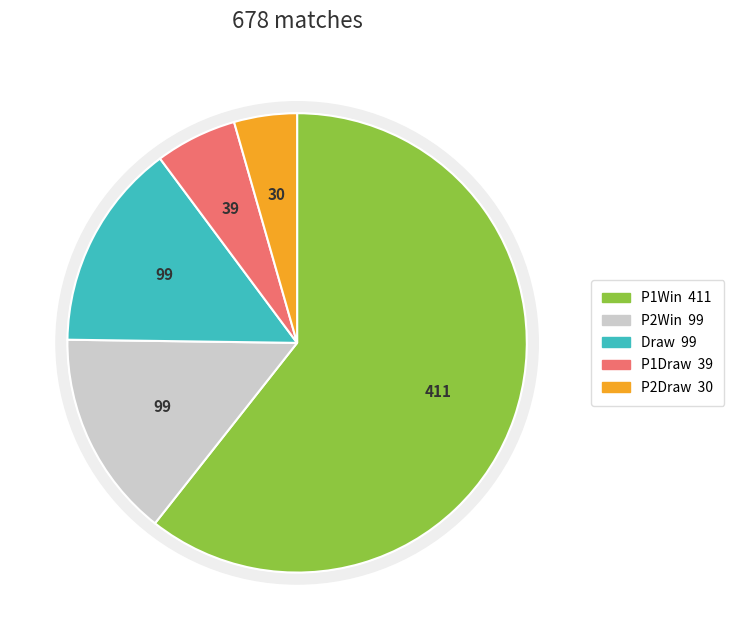

How many slices are in this pie chart?

5